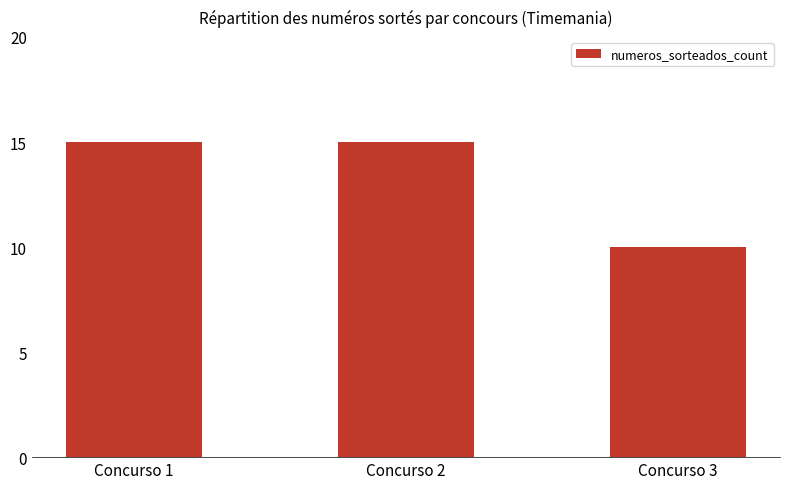

True or false: the data shows 15 at Concurso 2.

True